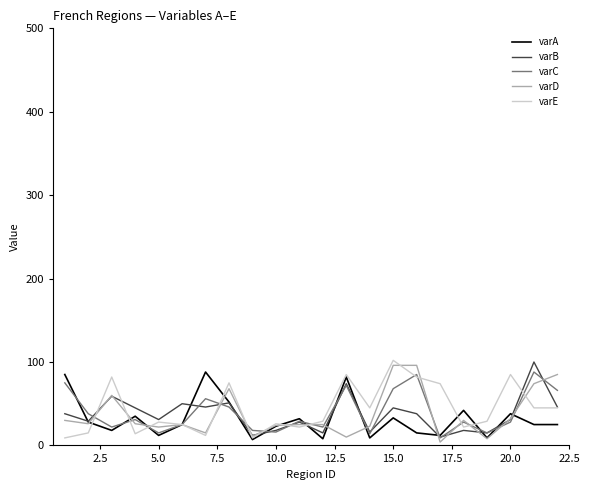

What is the maximum value for varC?

88